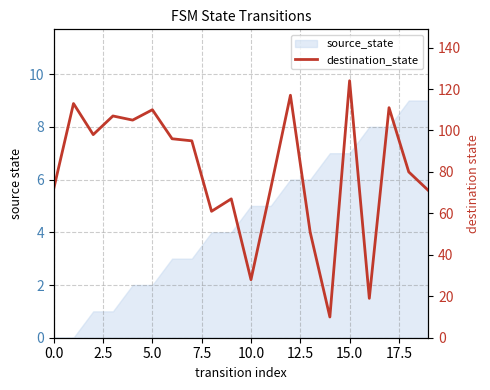

True or false: there are more than 0 points higher than both neighbors.

True